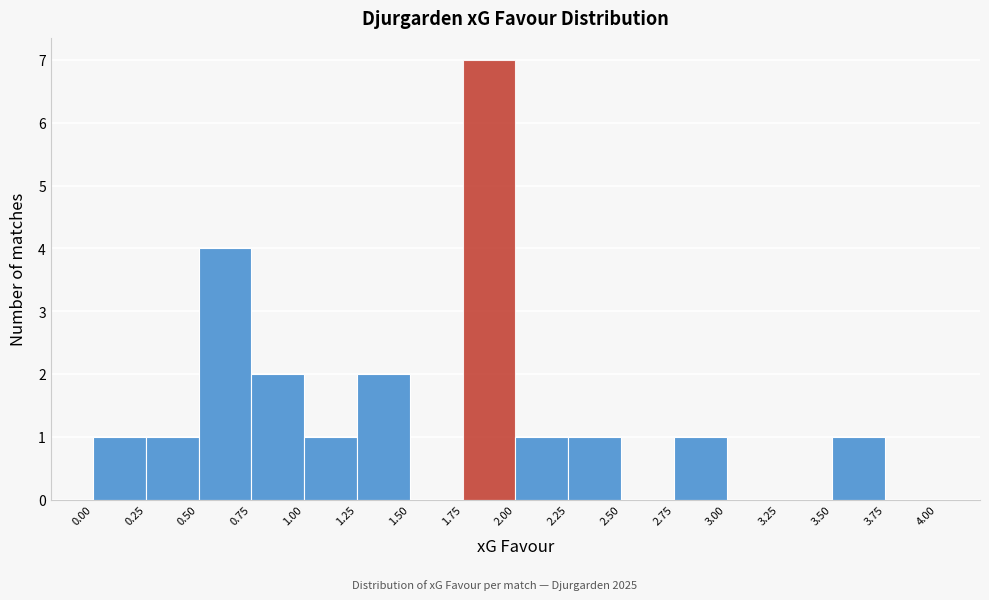

How tall is the bar that spans 0.25 to 0.50 on the x-axis? The values are not printed on the chart, so give them approximately, as read against the axis.

1